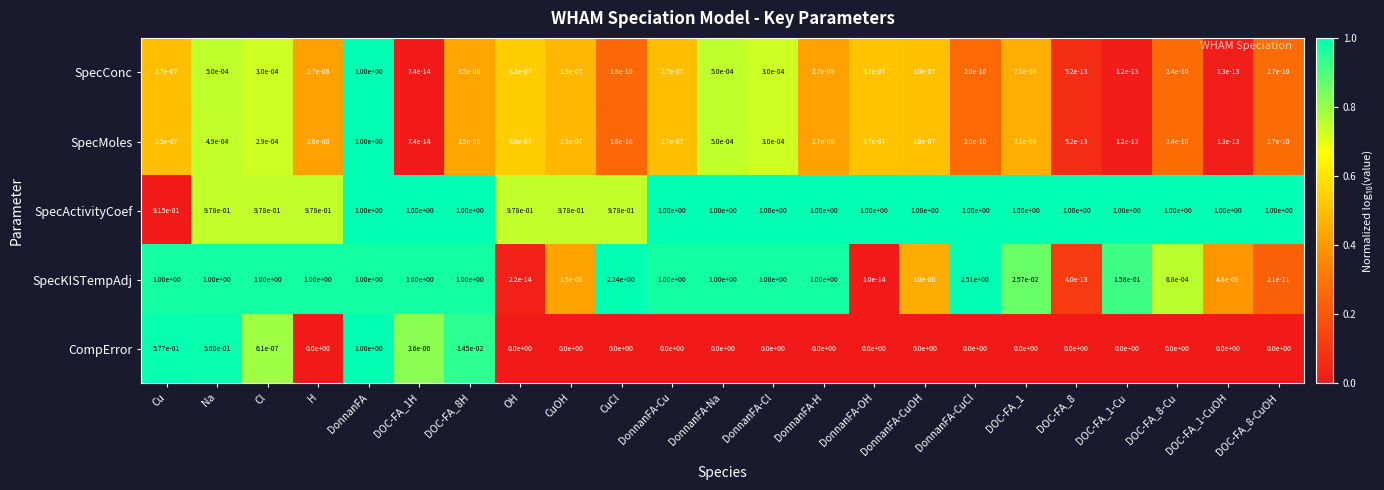

At Na, list the series in order from smallest to largest.

SpecMoles, SpecConc, CompError, SpecActivityCoef, SpecKISTempAdj